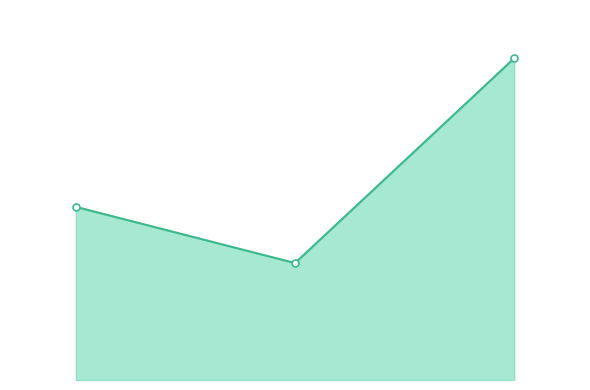

Is this an area chart (filled region under the line)?

Yes